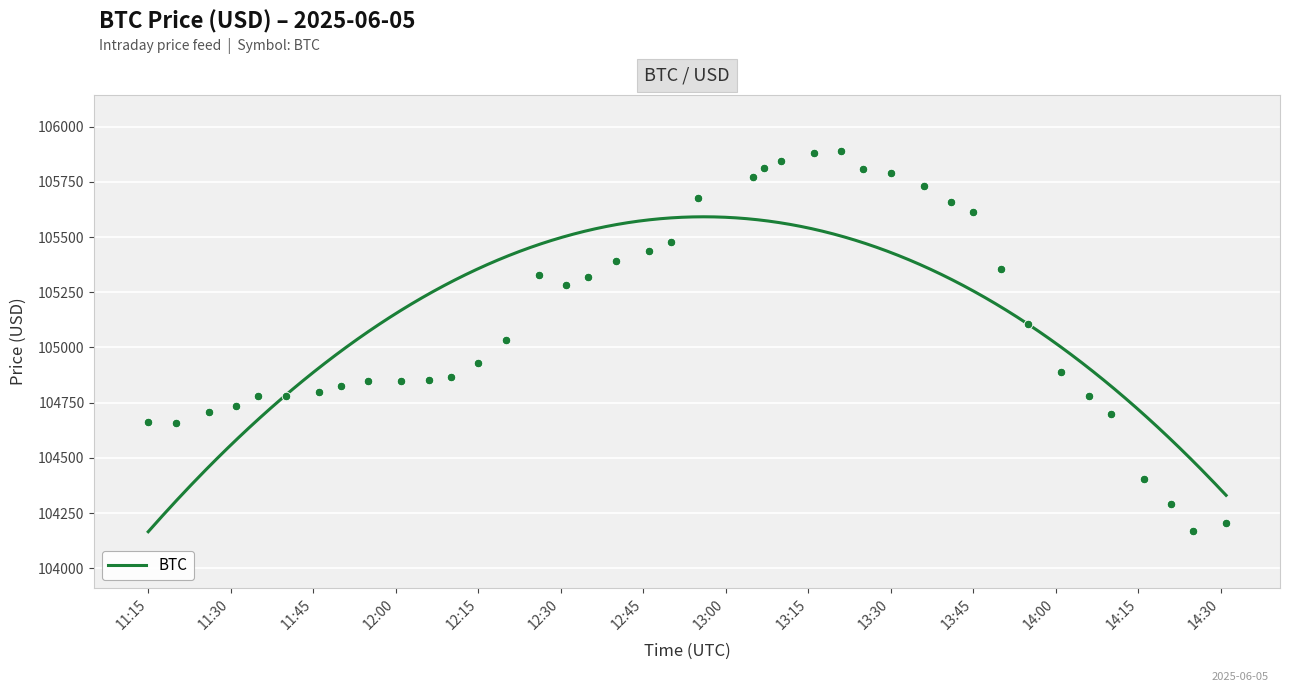

What is the ratio of the value at 2025-06-05 13:50:00 to the value at 2025-06-05 13:25:00?

1.0